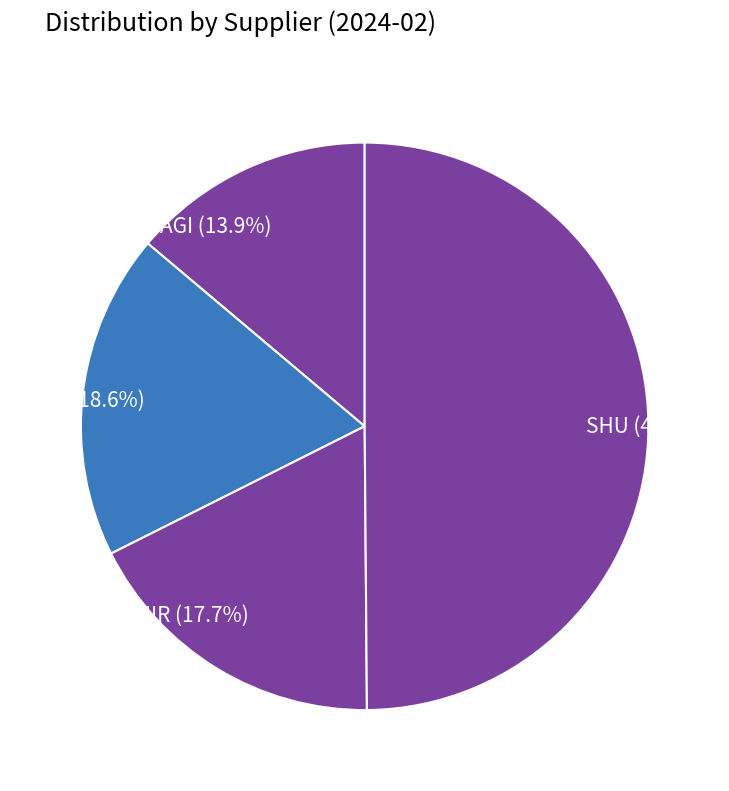

Does AGI account for over 50% of the chart?

No